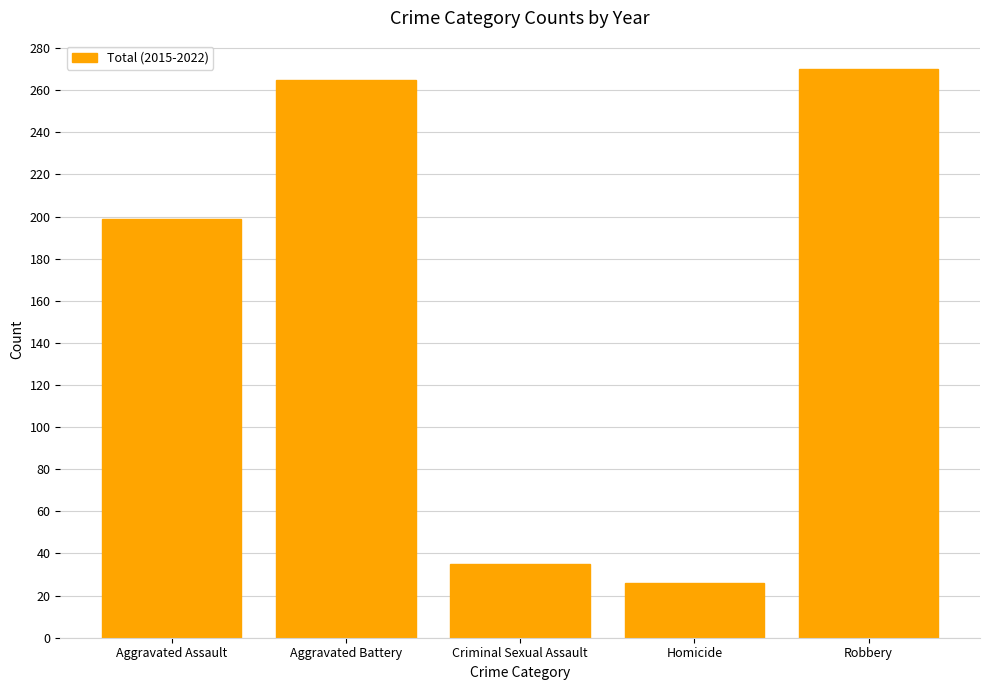

Between Criminal Sexual Assault and Aggravated Assault, which is larger?

Aggravated Assault